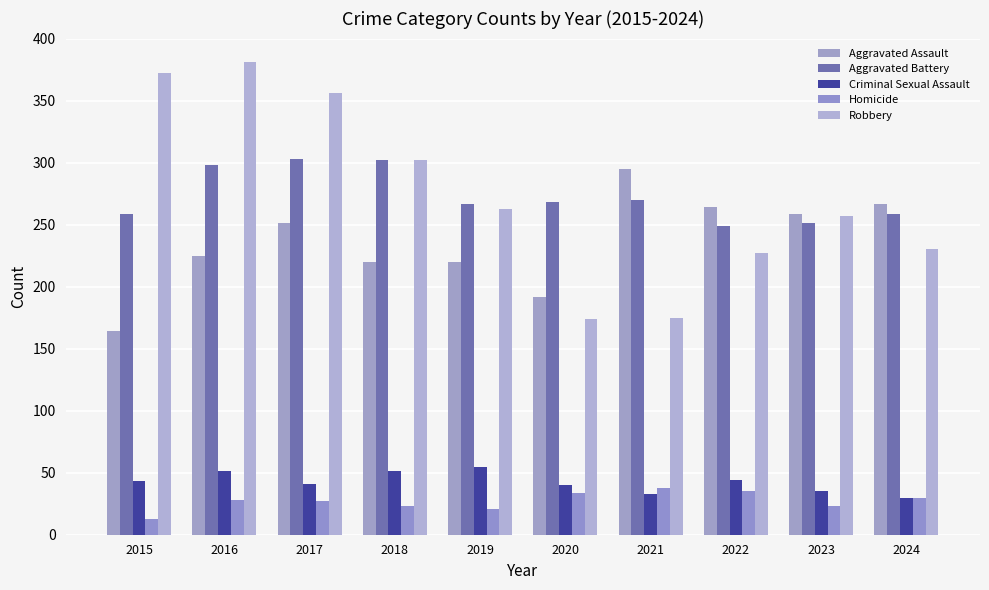

What is the minimum value shown in the chart?

13